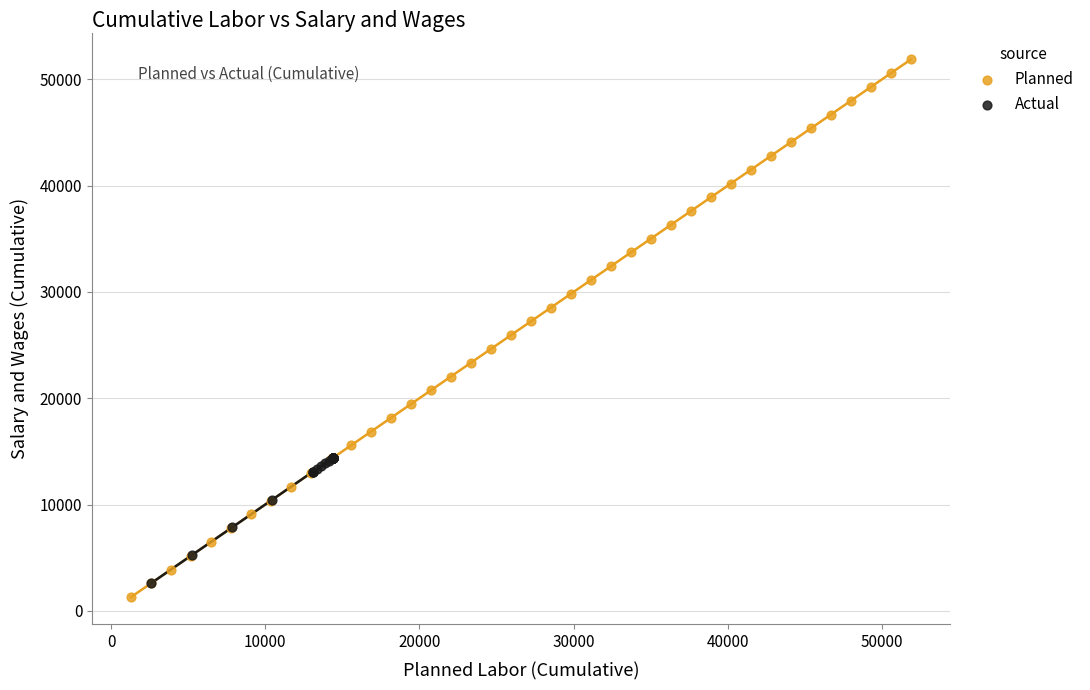

Which series has the largest Y range (max minus min)?

Planned